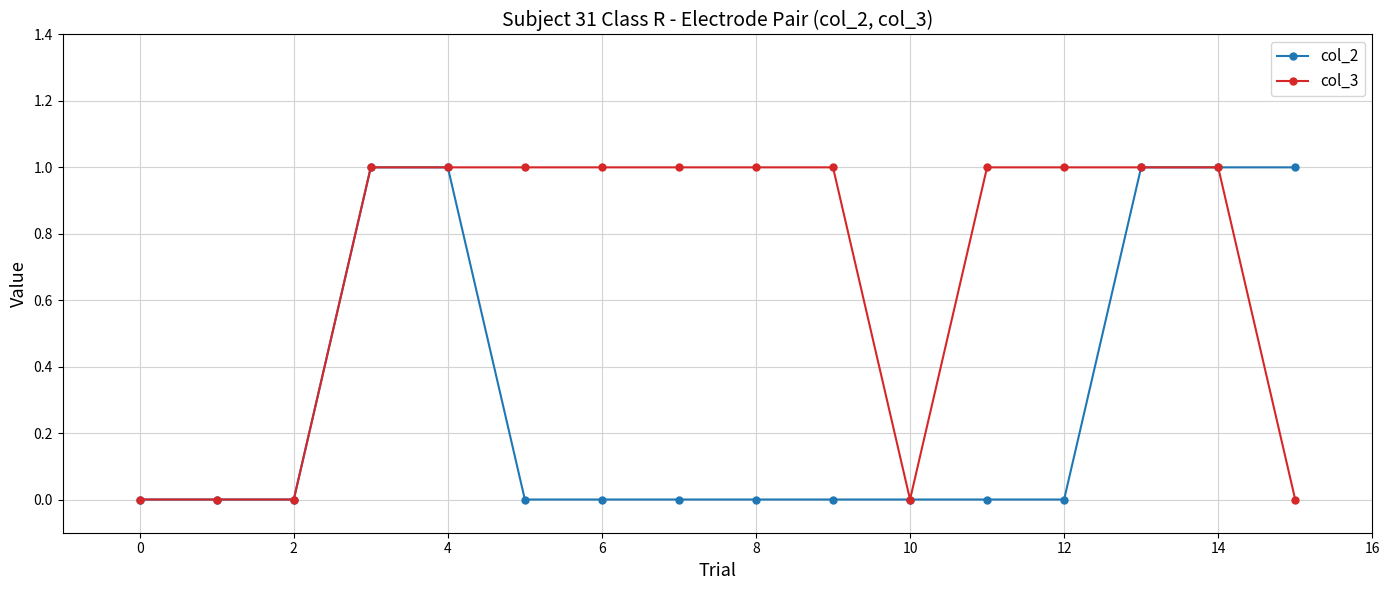

Which series has the largest total across all categories?

col_3